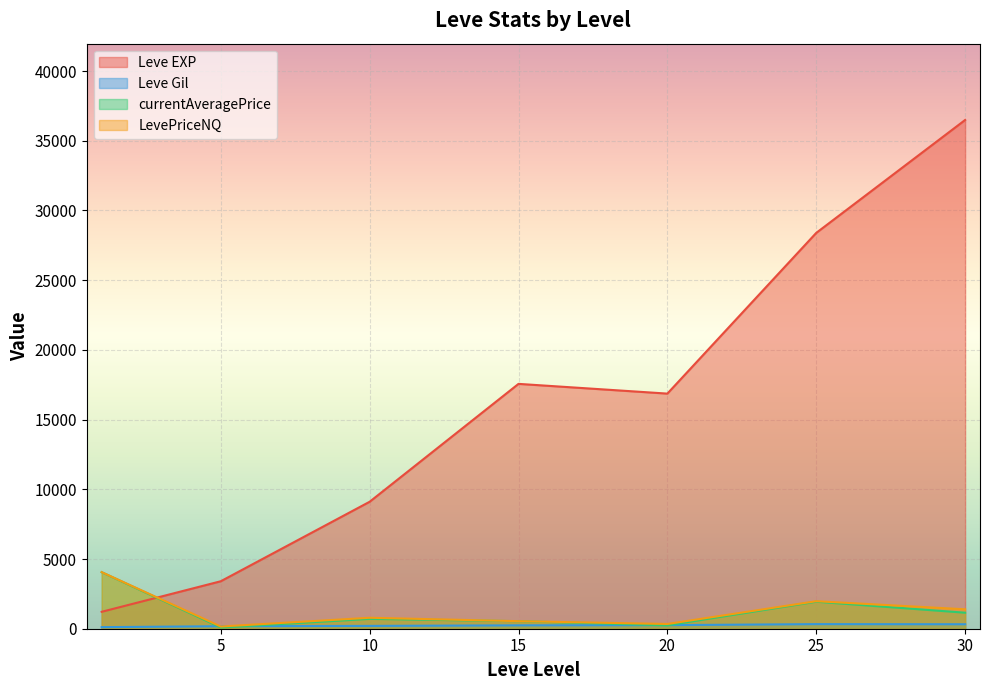

Does the chart display data point markers on the line(s)?

No